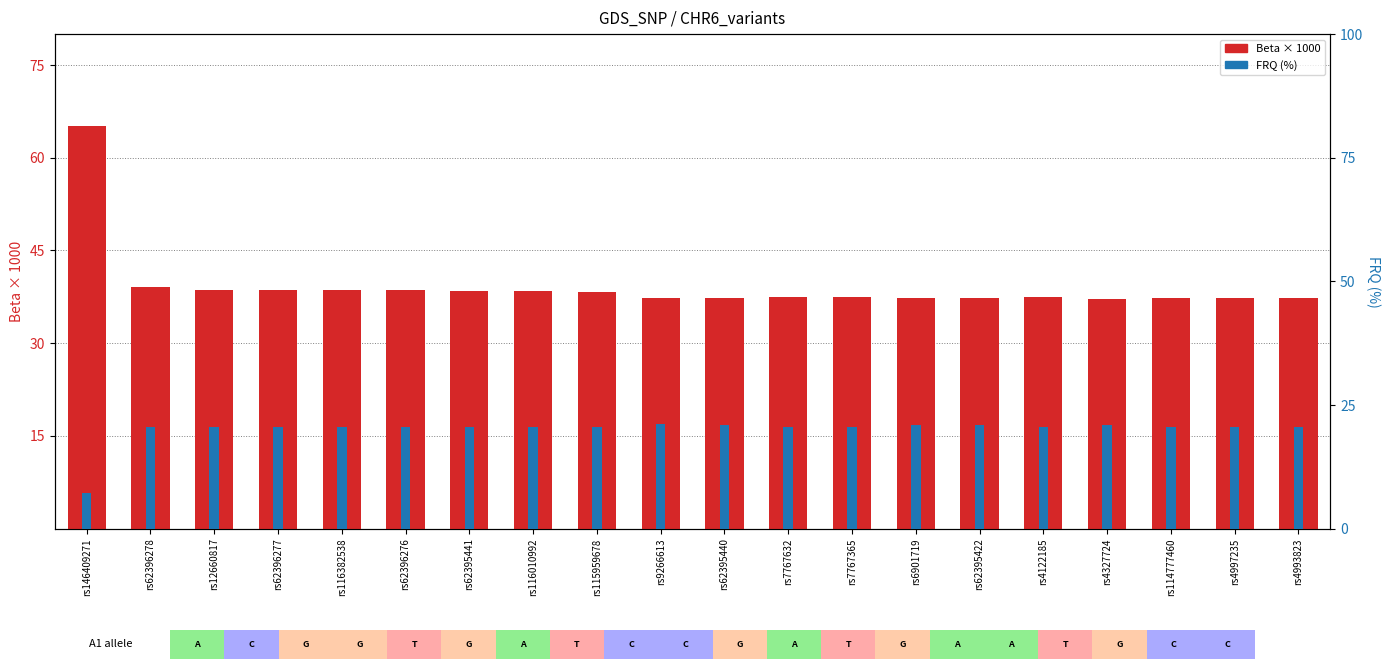

True or false: Beta x1000 has a value of 38.6 at rs12660817.

True